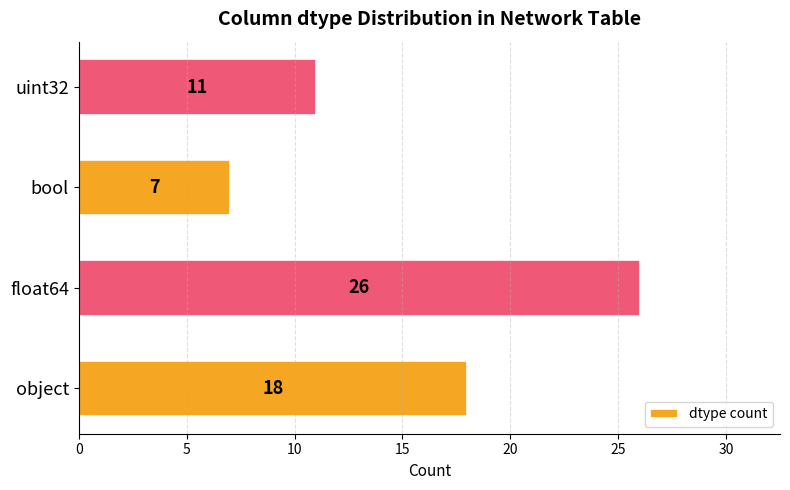

How many data points are less than 18?

2